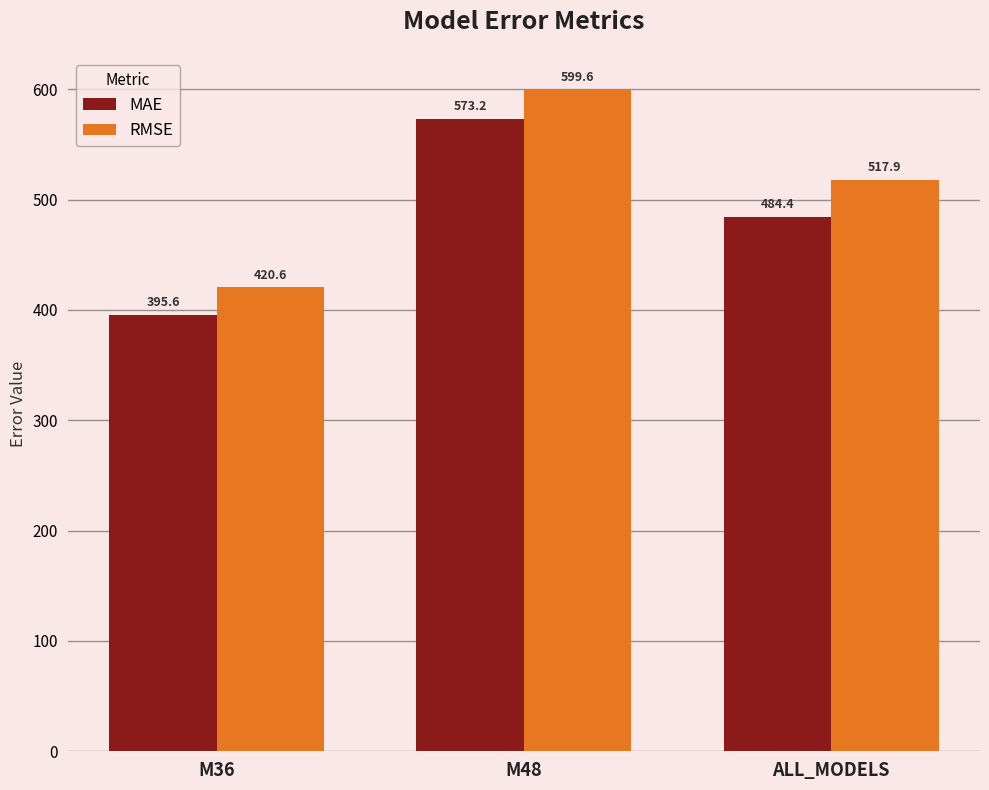

What is the difference between the maximum and minimum values in the MAE series?

177.5